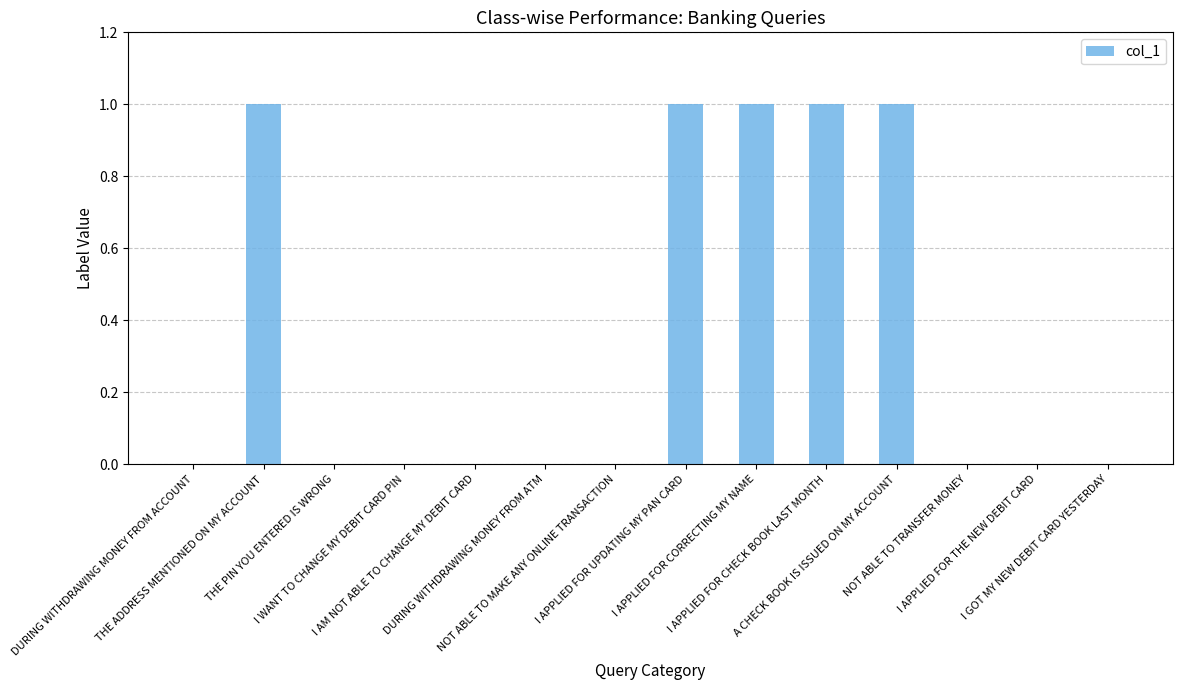

Reading right to left, list all the values displayed in this chart.

I GOT MY NEW DEBIT CARD YESTERDAY=0	I APPLIED FOR THE NEW DEBIT CARD=0	NOT ABLE TO TRANSFER MONEY=0	A CHECK BOOK IS ISSUED ON MY ACCOUNT=1	I APPLIED FOR CHECK BOOK LAST MONTH=1	I APPLIED FOR CORRECTING MY NAME=1	I APPLIED FOR UPDATING MY PAN CARD=1	NOT ABLE TO MAKE ANY ONLINE TRANSACTION=0	DURING WITHDRAWING MONEY FROM ATM=0	I AM NOT ABLE TO CHANGE MY DEBIT CARD=0	I WANT TO CHANGE MY DEBIT CARD PIN=0	THE PIN YOU ENTERED IS WRONG=0	THE ADDRESS MENTIONED ON MY ACCOUNT=1	DURING WITHDRAWING MONEY FROM ACCOUNT=0